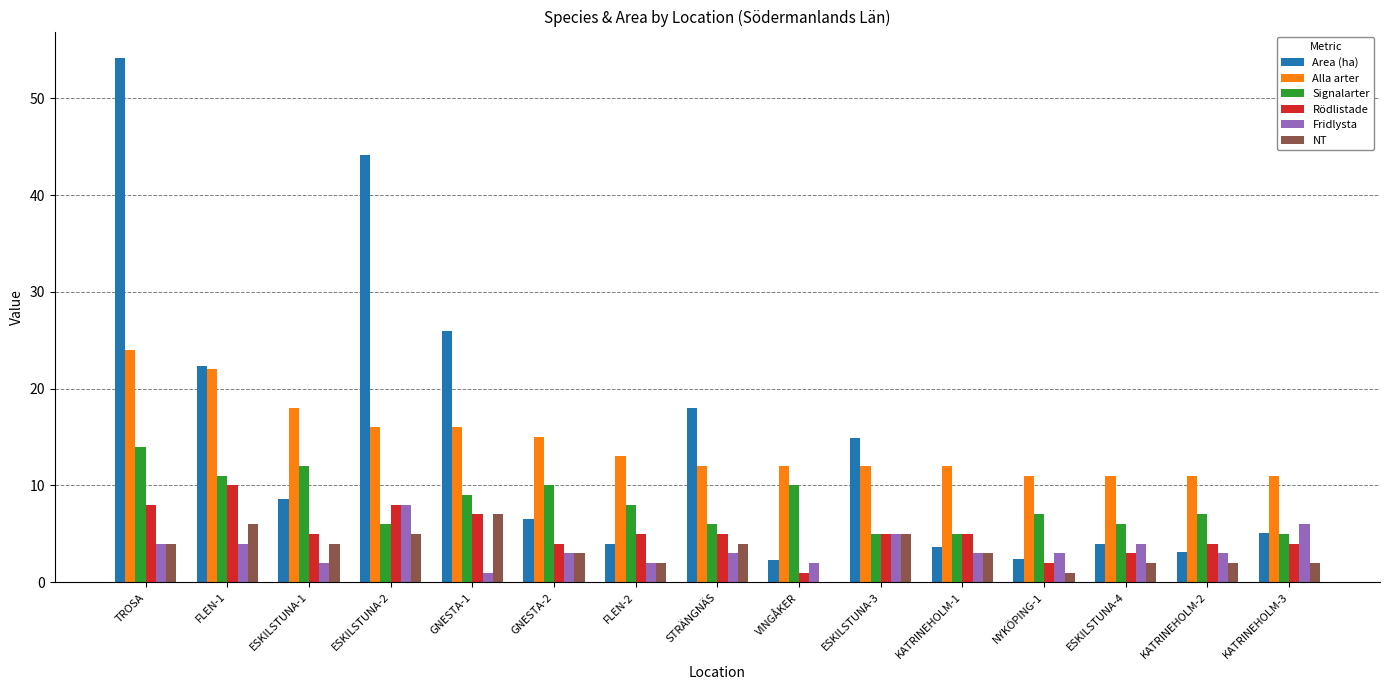

What is the sum of the Alla arter values at FLEN-2 and KATRINEHOLM-2?

24.0